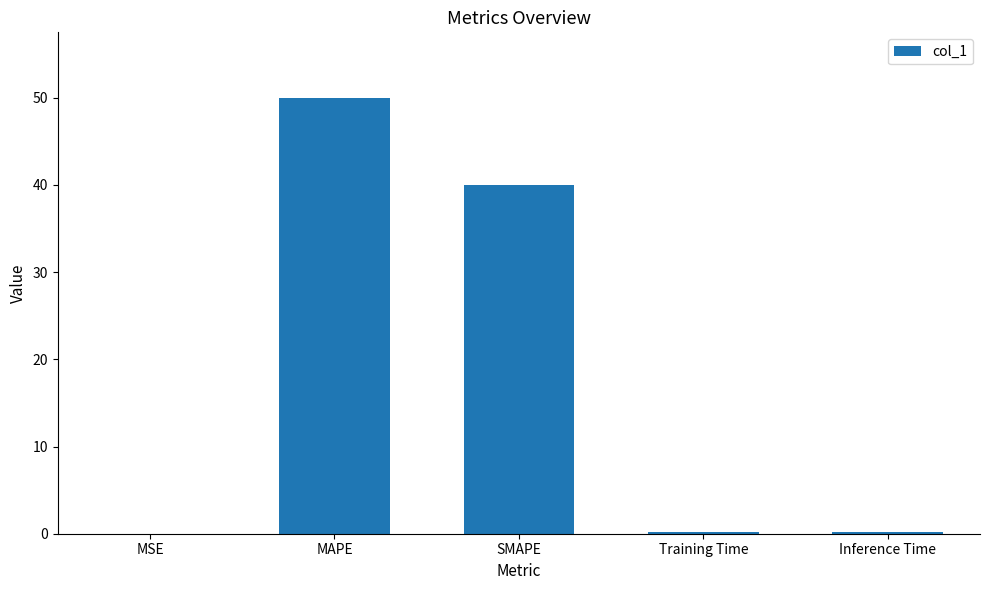

Where is the data nearest to the value 25?

SMAPE